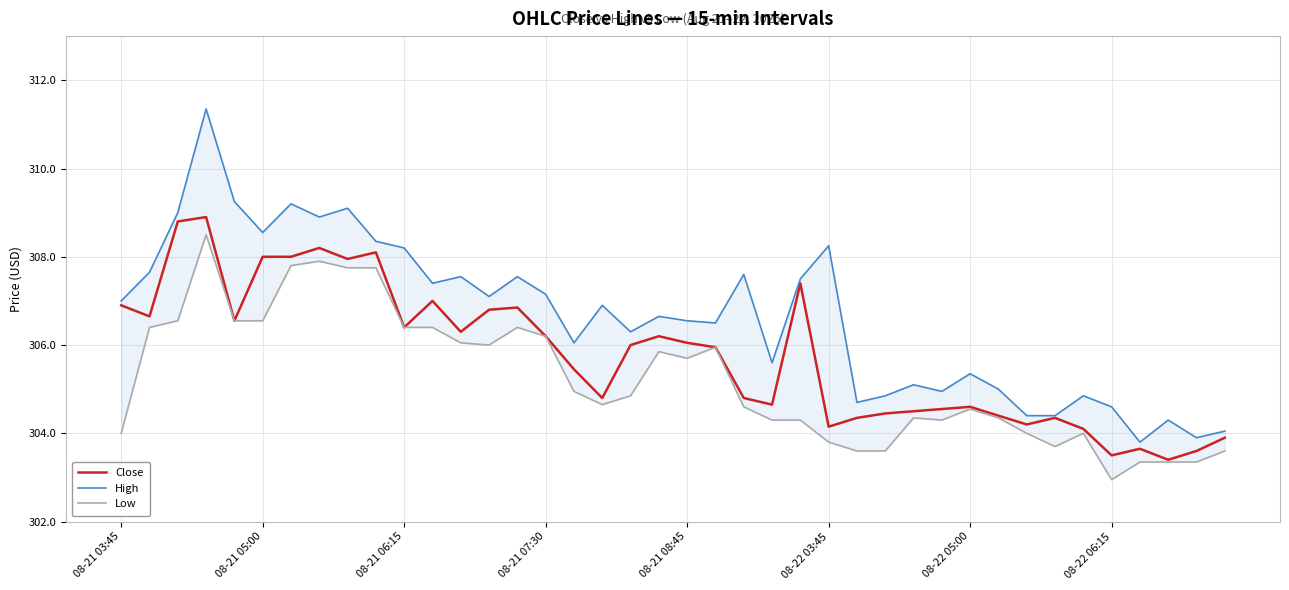

What is the lowest value of the Close series?

303.4